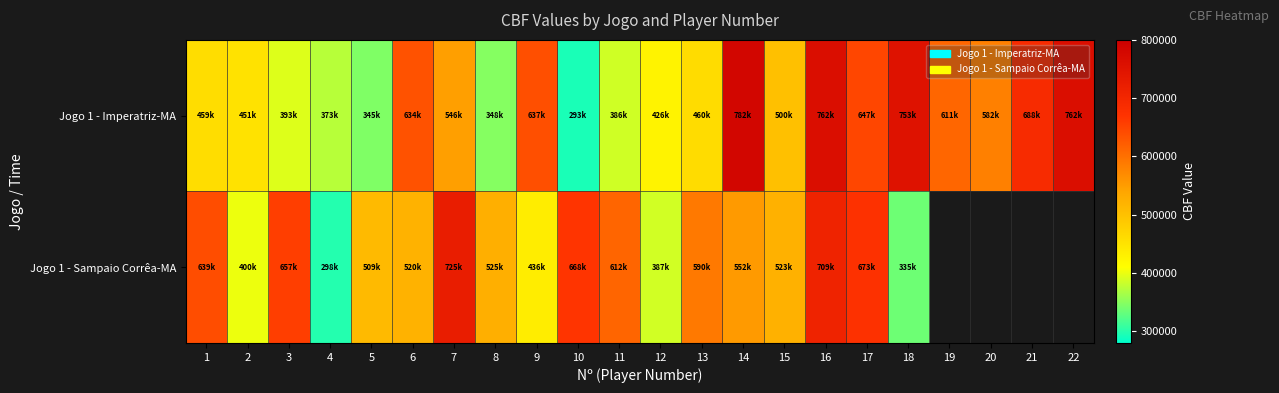

Rank the series by their maximum value, from highest to lowest.

Jogo 1 - Imperatriz-MA, Jogo 1 - Sampaio Corrêa-MA